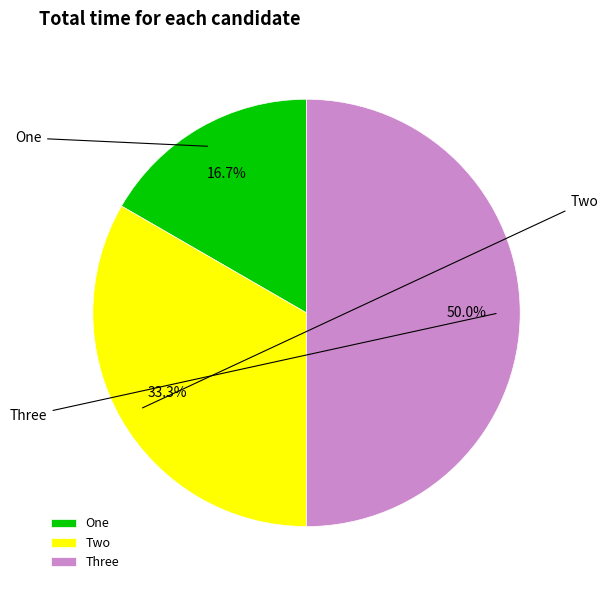

How many slices are in this pie chart?

3